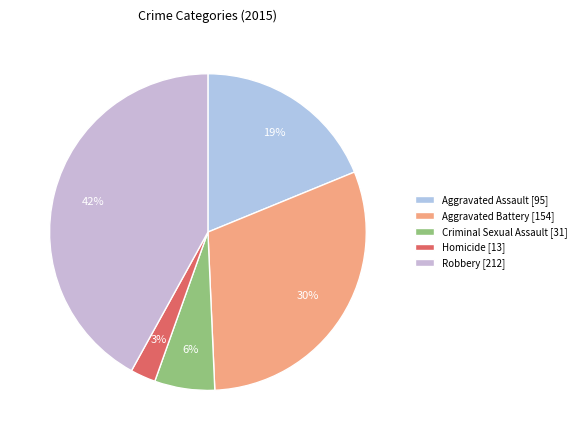

How many segments does this pie chart have?

5